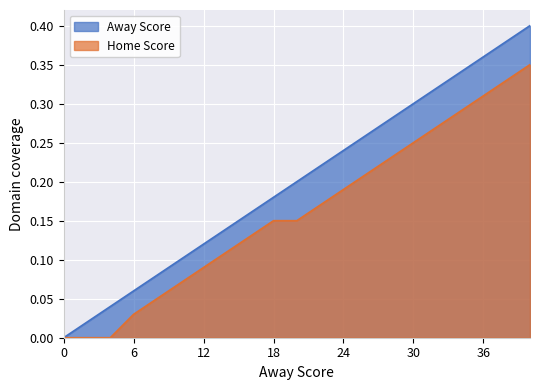

The value of Away Score at 36 is 0.5. True or false?

False